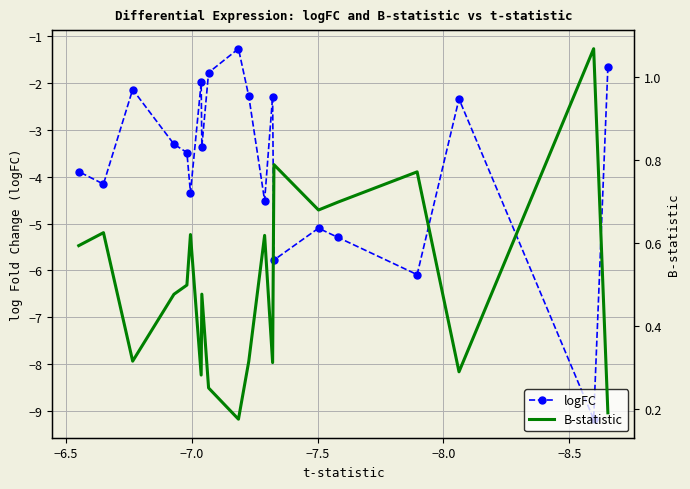

What is the difference between the maximum and minimum values in the B-statistic series?

0.9